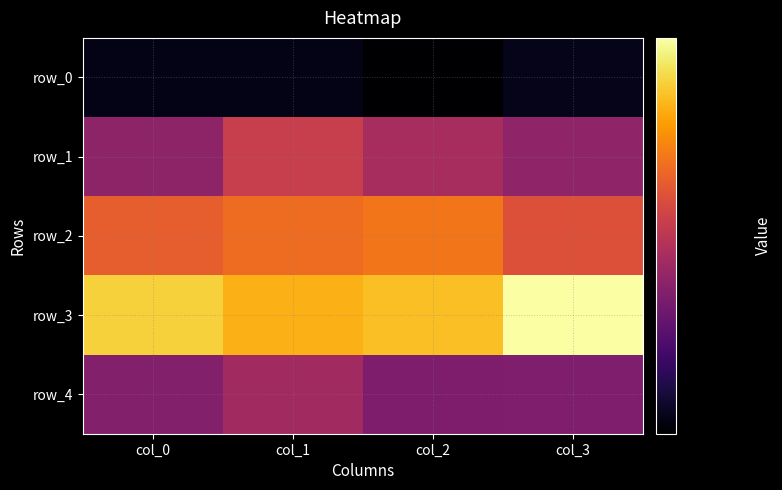

Is it true that row_1 equals 0.6 at col_3?

True